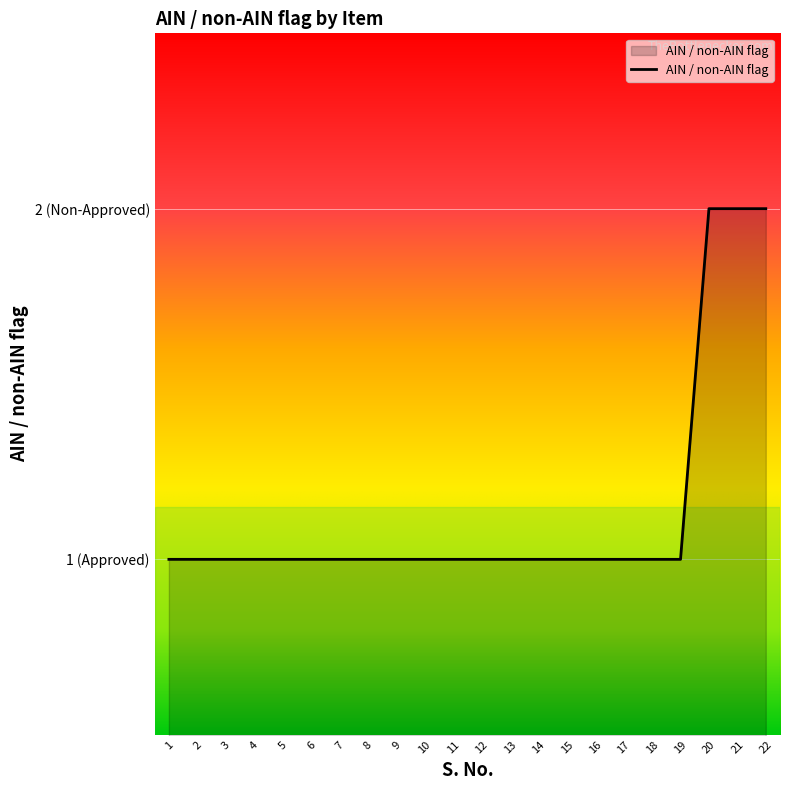

Does the chart have visible grid lines?

Yes